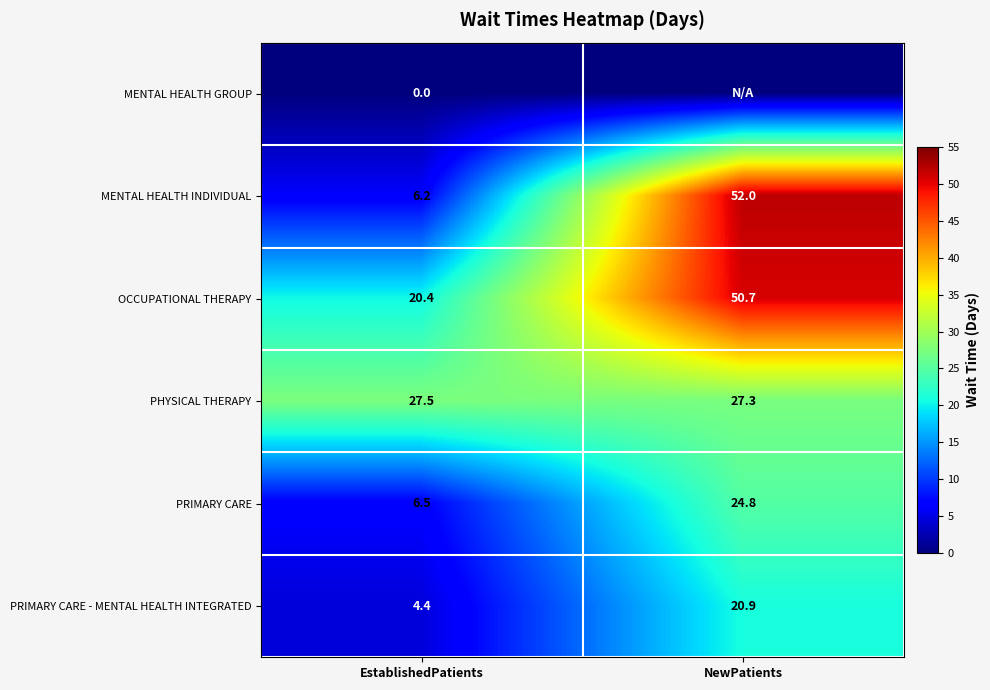

At which label does MENTAL HEALTH INDIVIDUAL reach its peak?

NewPatients